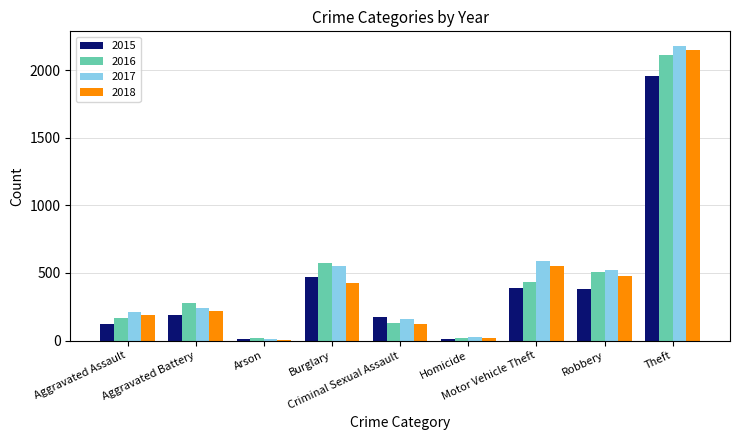

How many values in the 2016 series are below 278?

4